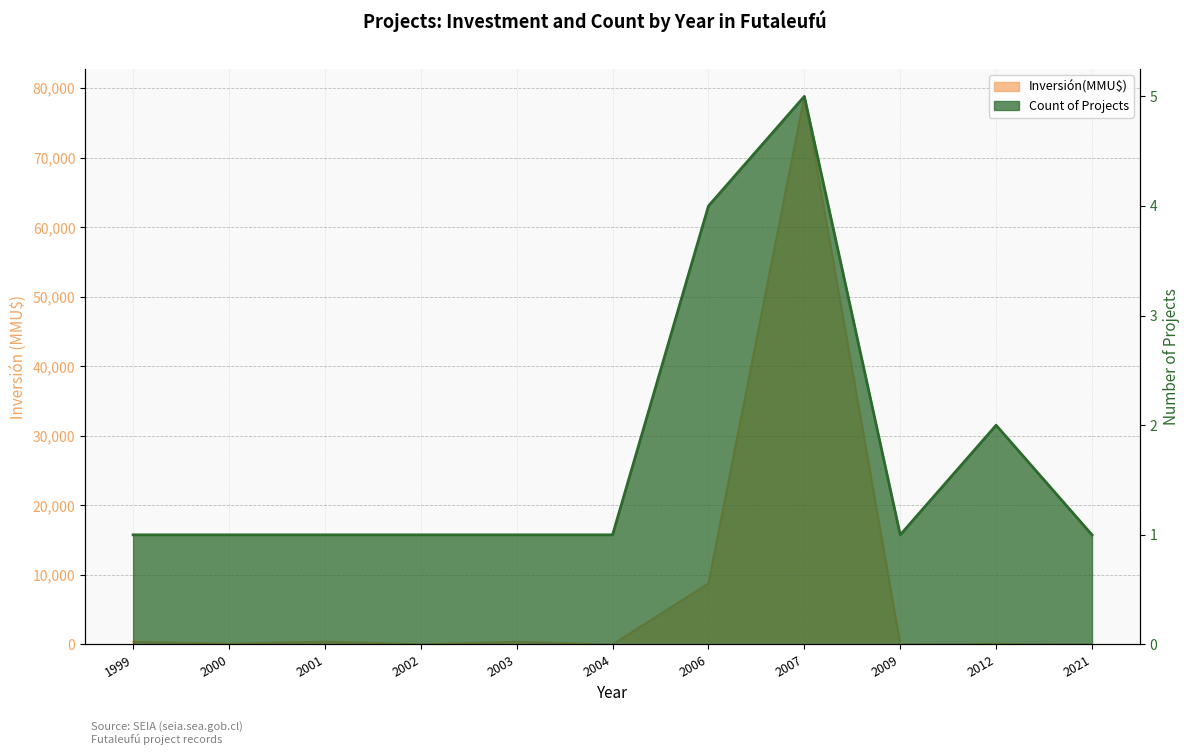

What is the sum of the Count values at 2004 and 2009?

2